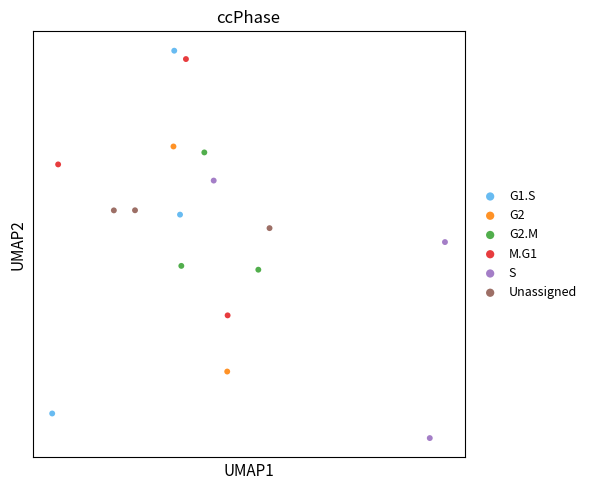

What are all the series names shown in the legend?

G1.S, G2, G2.M, M.G1, S, Unassigned